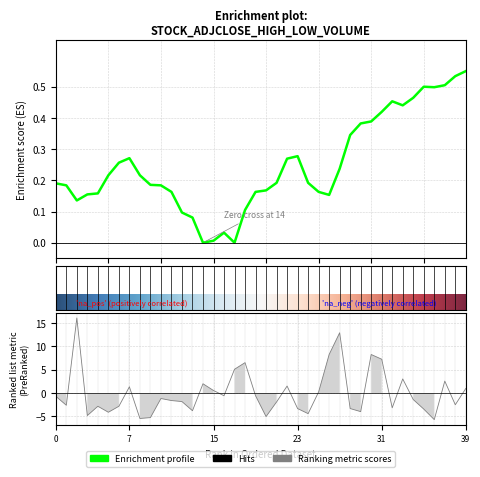

What is the sum of the volume values at 35 and 34?

-4.8